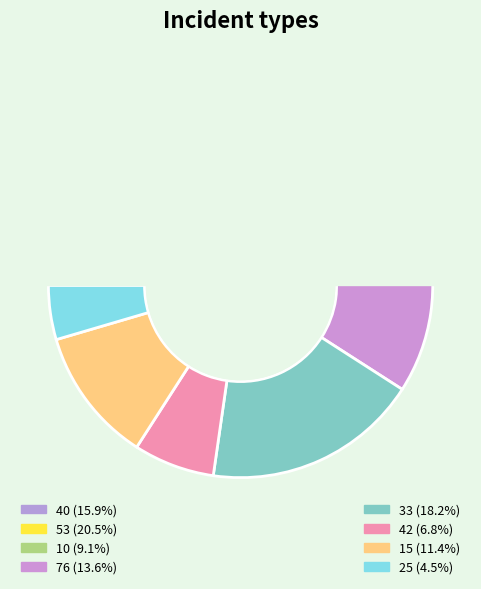

To the nearest percent, what percentage of the pie is 42?

7%